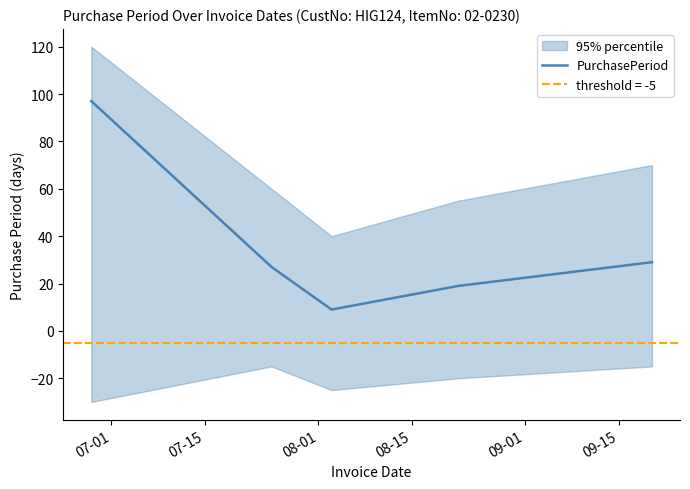

How many points are lower than both their immediate neighbors (excluding endpoints)?

1